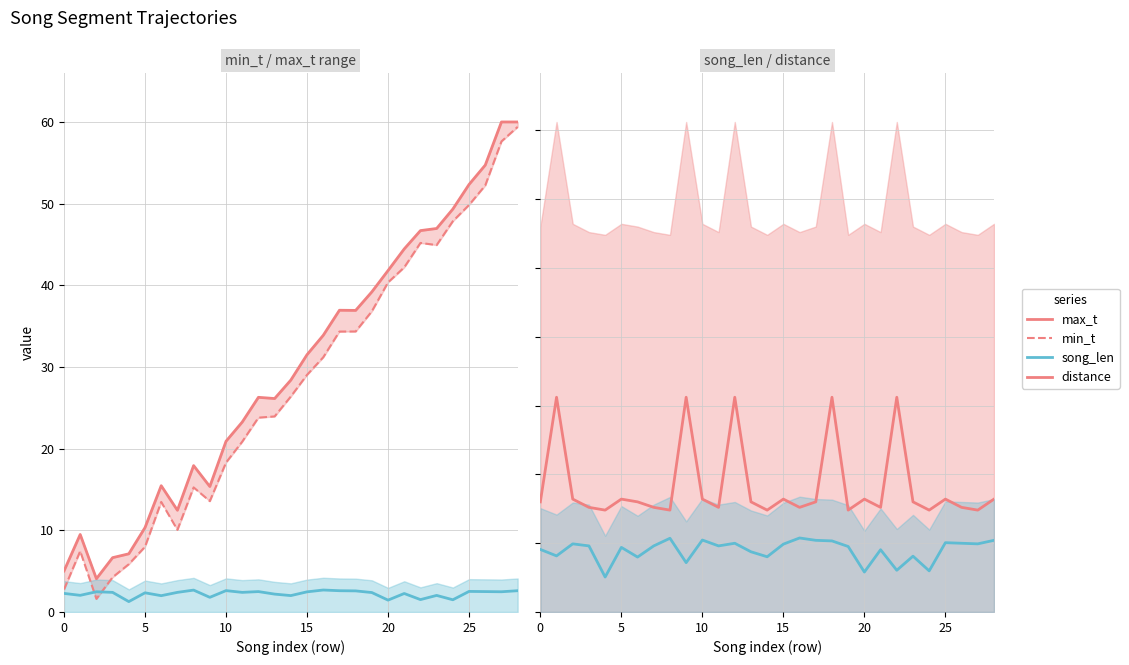

What is the maximum value for song_len?

2.7